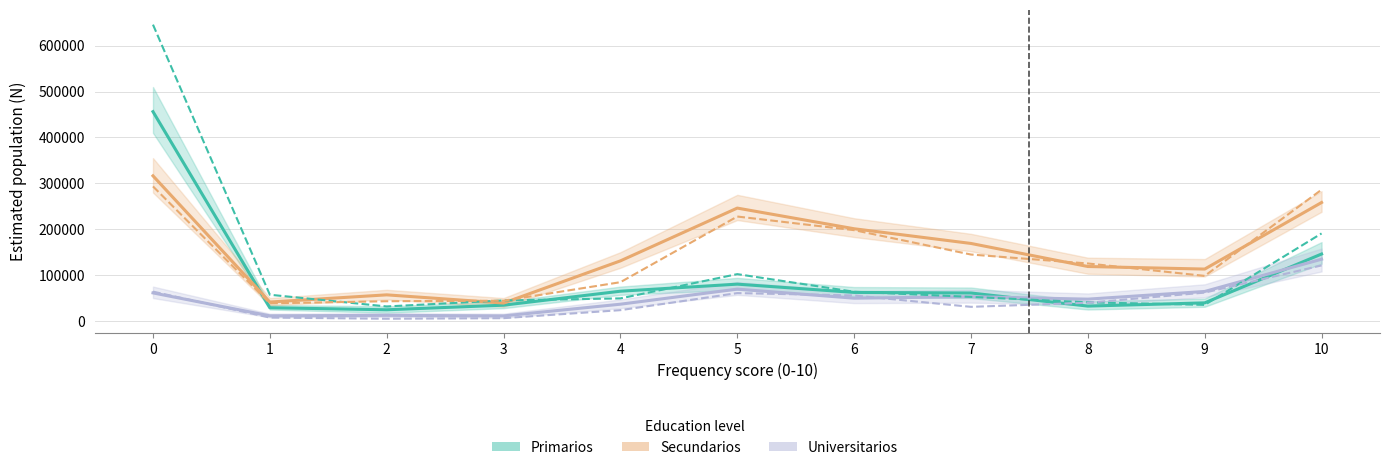

What is the spread (max minus min) of values at 8?

92874